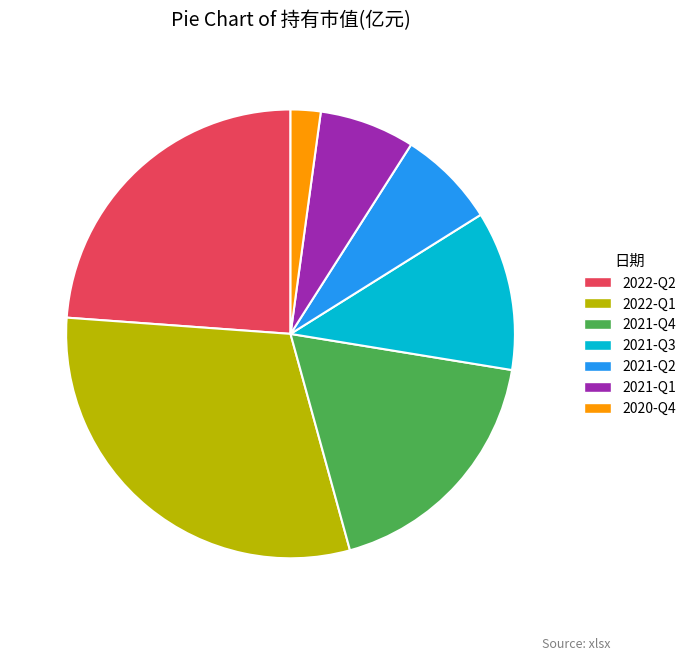

Which category has the biggest portion of the pie?

2022-Q1